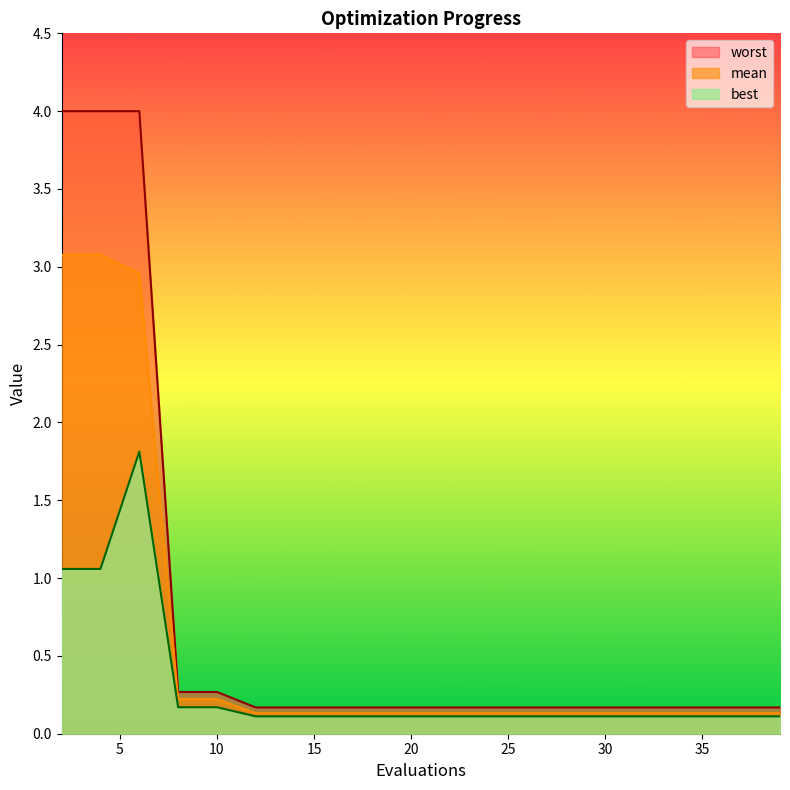

True or false: worst has more than 0 points higher than both neighbors.

False